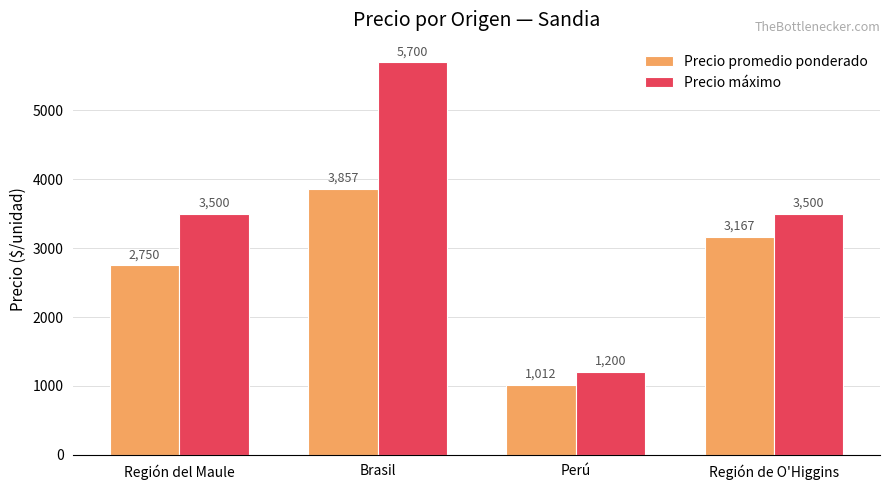

What are all the series names shown in the legend?

Precio promedio ponderado, Precio máximo